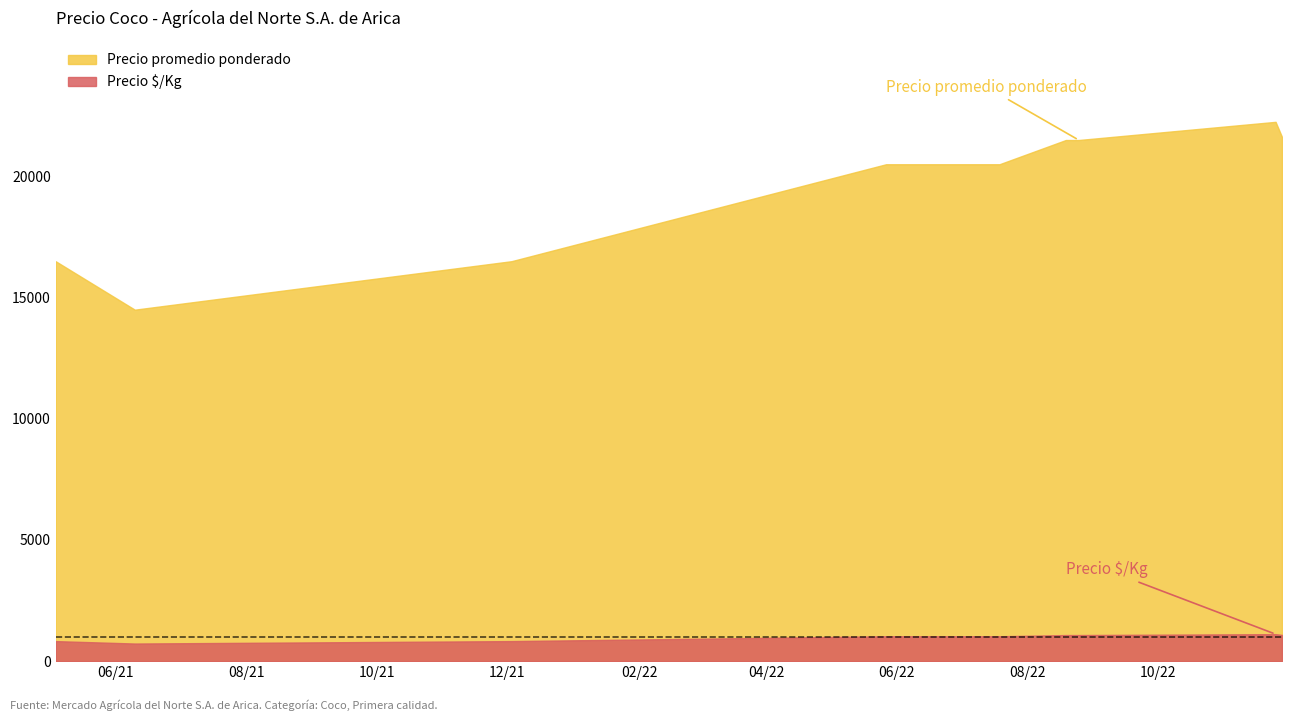

At how many categories does at least one series exceed 3679?

9